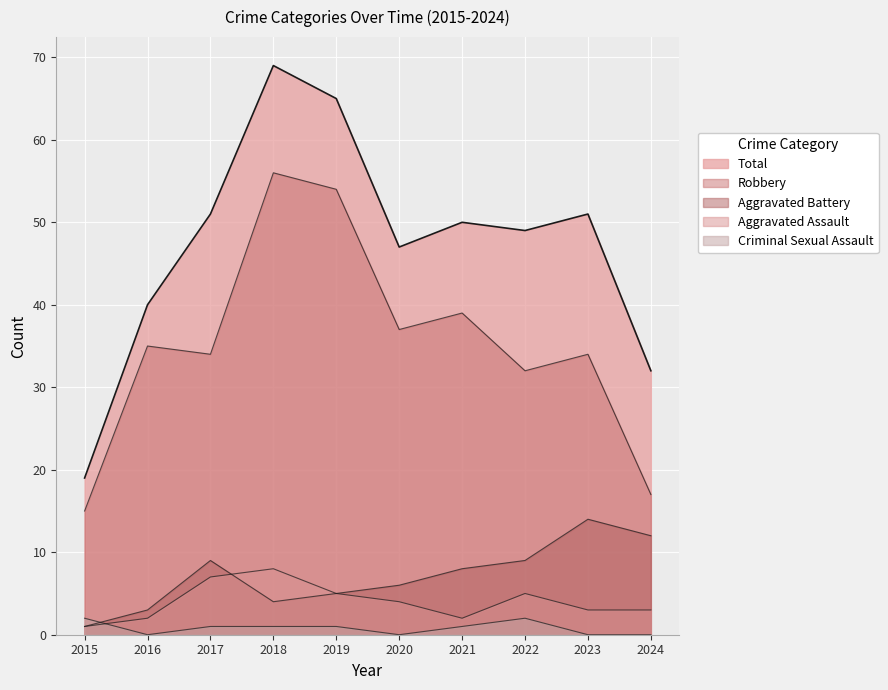

How many lines are shown in the chart?

5